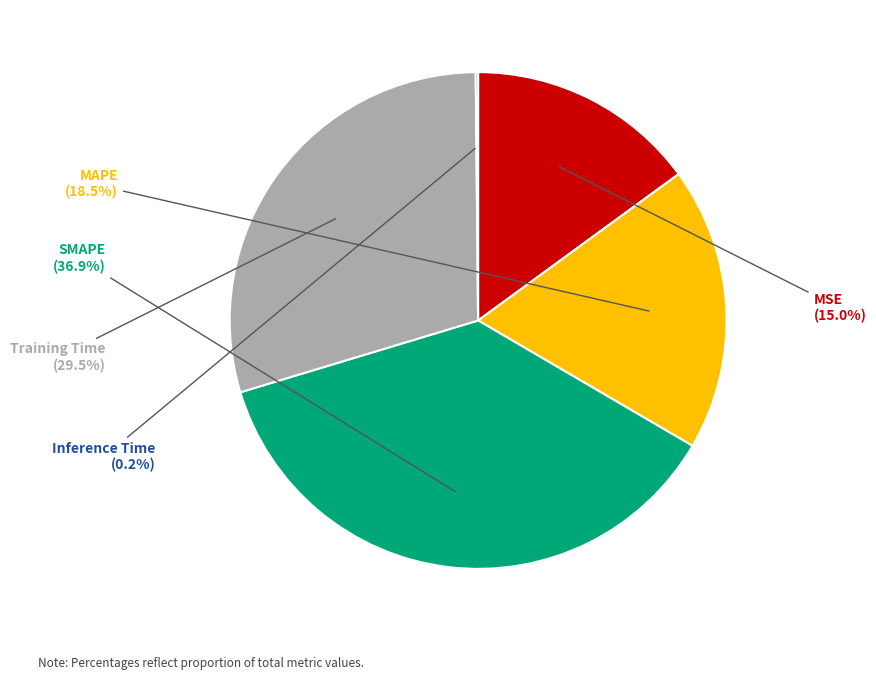

What is the largest slice in the pie chart?

SMAPE